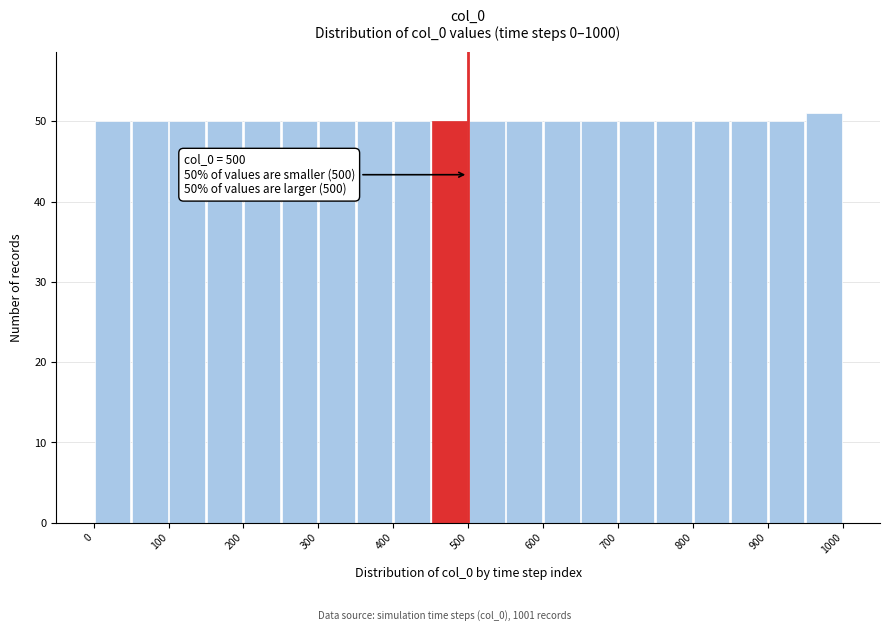

Over which range of the x-axis is the bar tallest?

950 to 1000